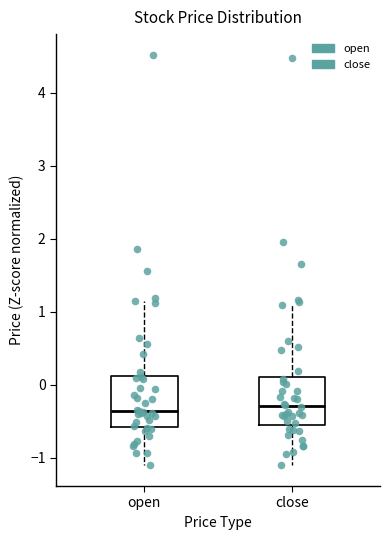

Reading left to right, transcribe this box plot: for each box, give where its median line is, the range the box spans, and where its two whiskers end, as read against the y-axis. The values are not printed on the chart, so give them approximately, as read against the axis.

open: median -0.4, box -0.6 to 0.1, whiskers -1.1 to 1.1
close: median -0.3, box -0.5 to 0.1, whiskers -1.1 to 1.1